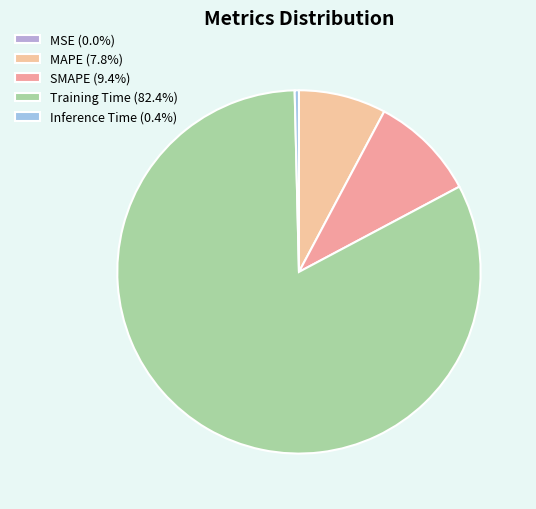

Is it true that MSE is 0% of the pie?

True